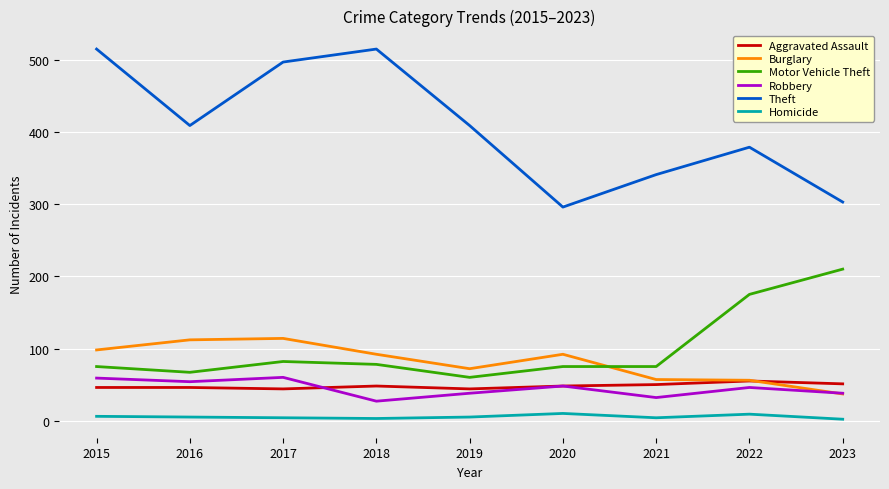

Which series has the widest spread of values?

Theft